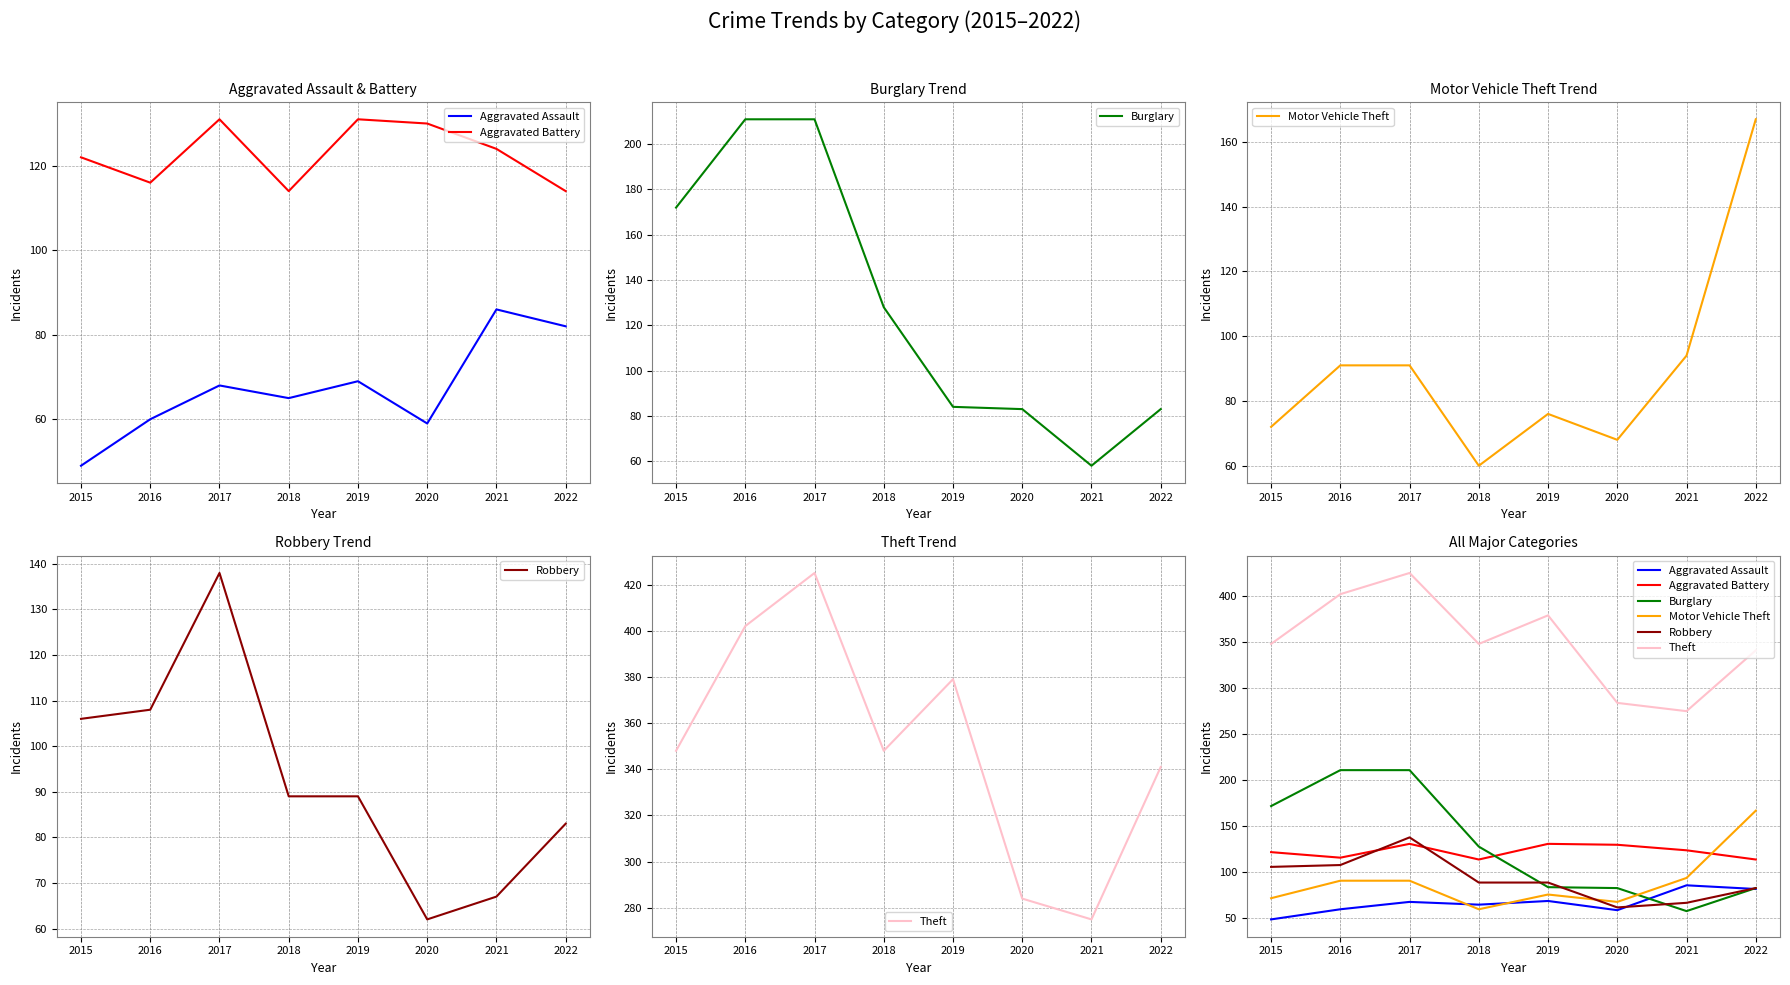

Reading left to right, extract all data points from this chart.

Aggravated Assault: 2015=49	2016=60	2017=68	2018=65	2019=69	2020=59	2021=86	2022=82
Aggravated Battery: 2015=122	2016=116	2017=131	2018=114	2019=131	2020=130	2021=124	2022=114
Burglary: 2015=172	2016=211	2017=211	2018=128	2019=84	2020=83	2021=58	2022=83
Motor Vehicle Theft: 2015=72	2016=91	2017=91	2018=60	2019=76	2020=68	2021=94	2022=167
Robbery: 2015=106	2016=108	2017=138	2018=89	2019=89	2020=62	2021=67	2022=83
Theft: 2015=348	2016=402	2017=425	2018=348	2019=379	2020=284	2021=275	2022=341